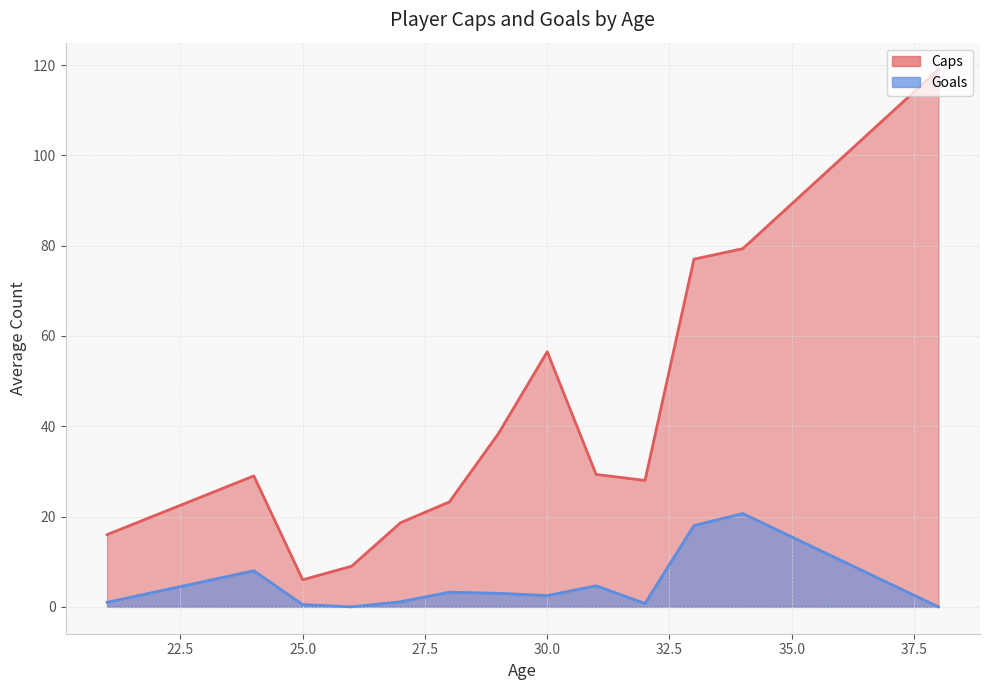

Is it true that Caps equals 2 at 25?

False